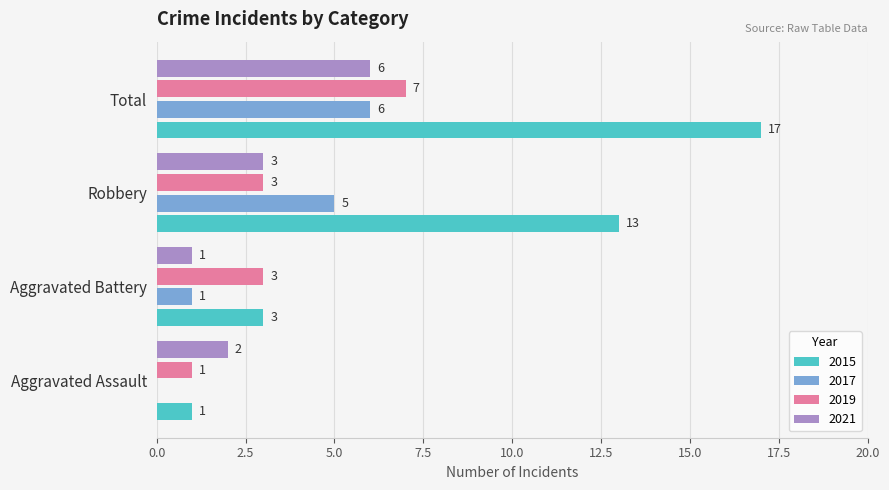

How many series are shown in this chart?

4